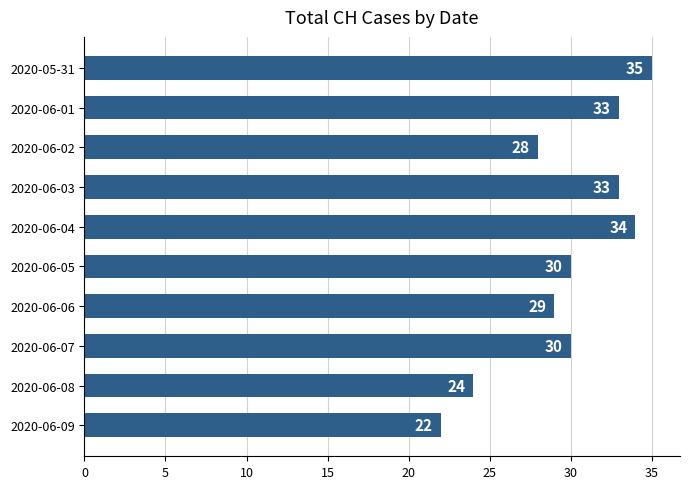

True or false: the data shows 28 at 2020-06-02.

True